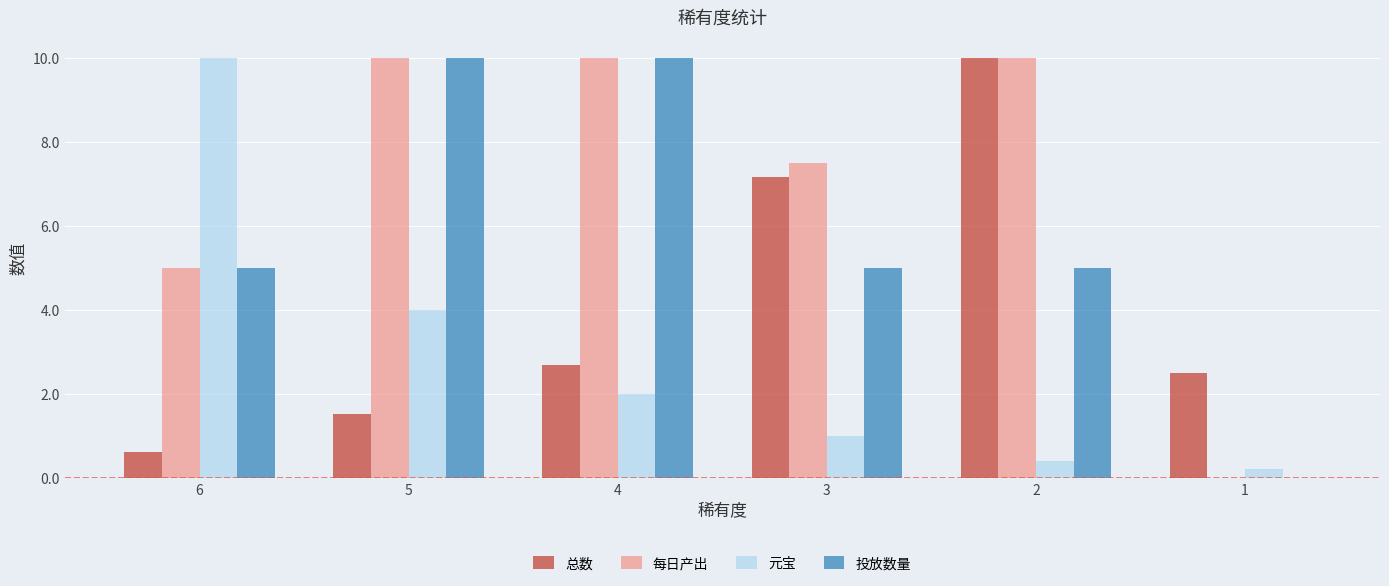

Which series changed the most between 4 and 3?

投放数量